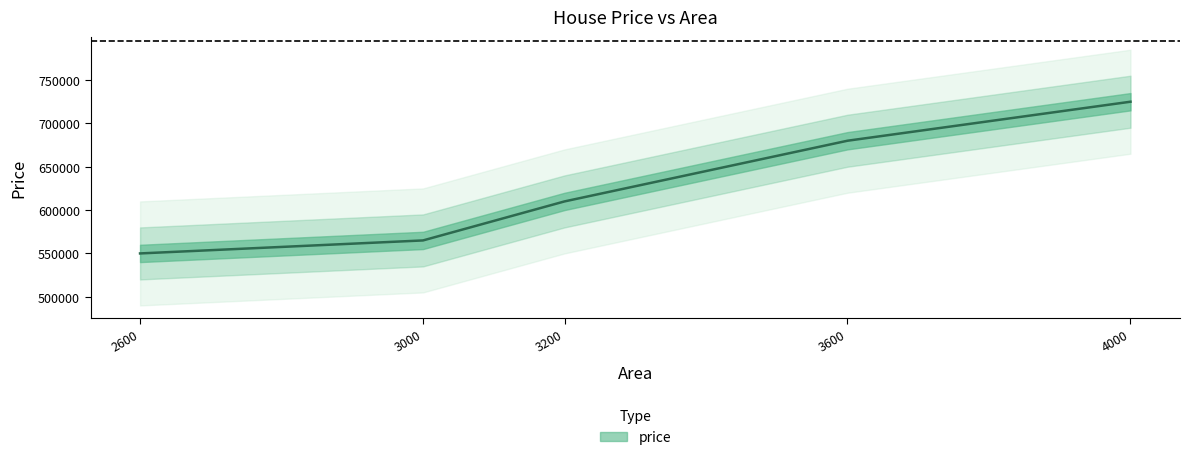

What is the sum of all values?

3130000